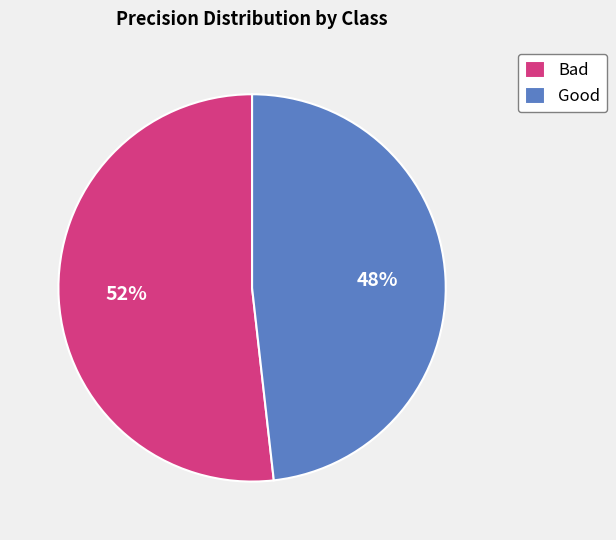

Count the number of slices in the pie.

2